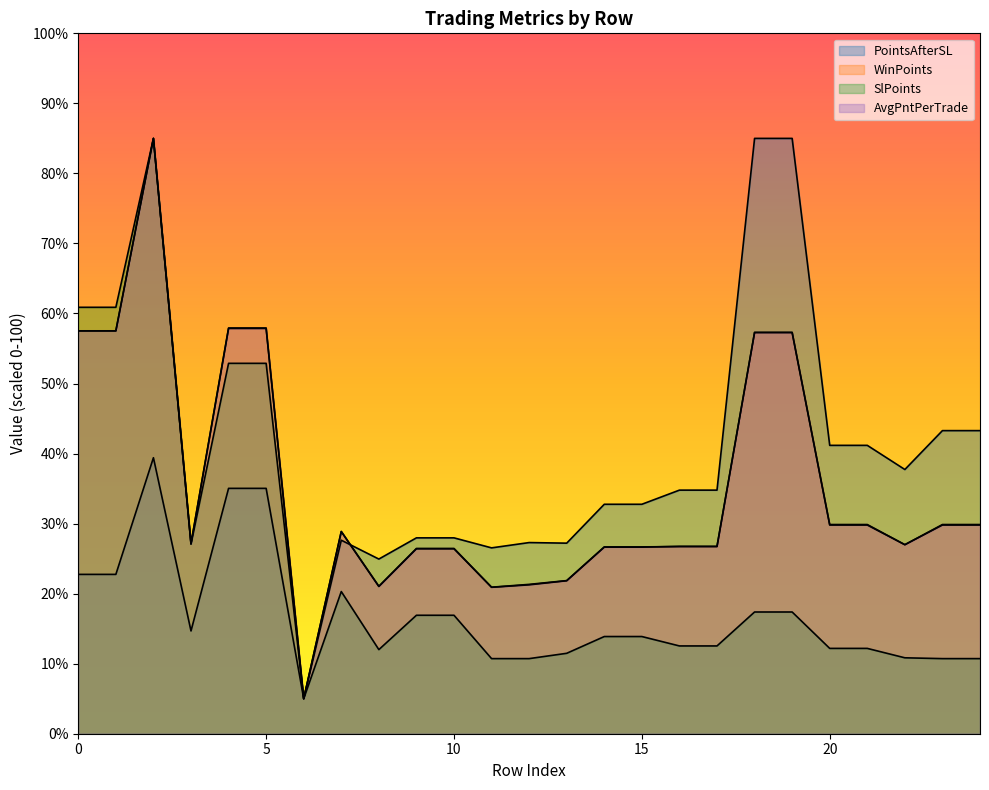

What is the value of the PointsAfterSL point at the 13th from the left?

27.3